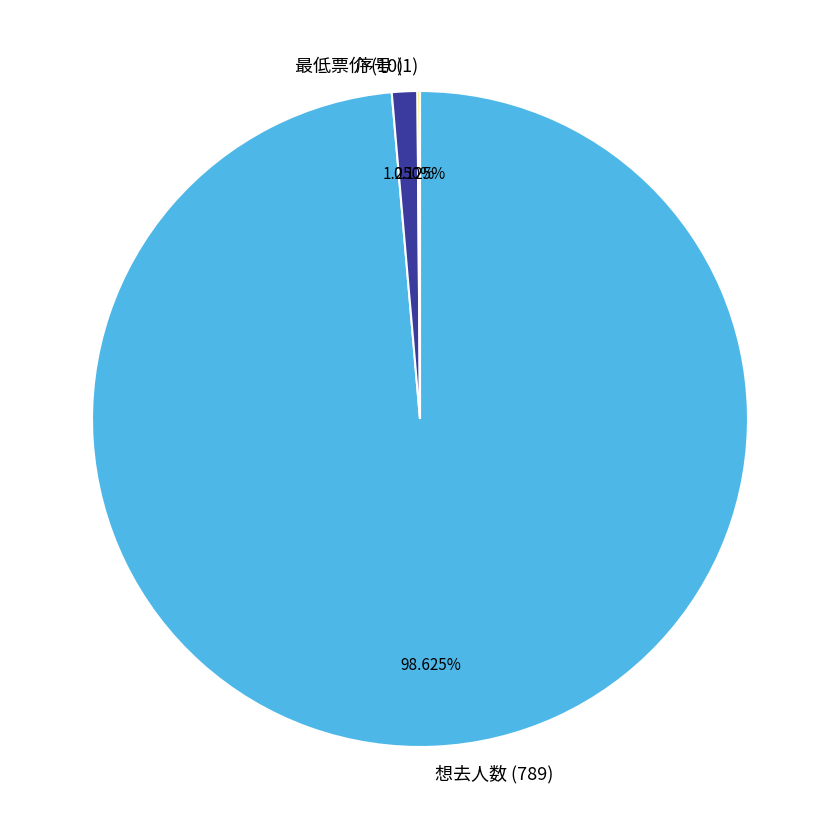

To the nearest percent, what is the difference between the largest and smallest slice percentages?

98%